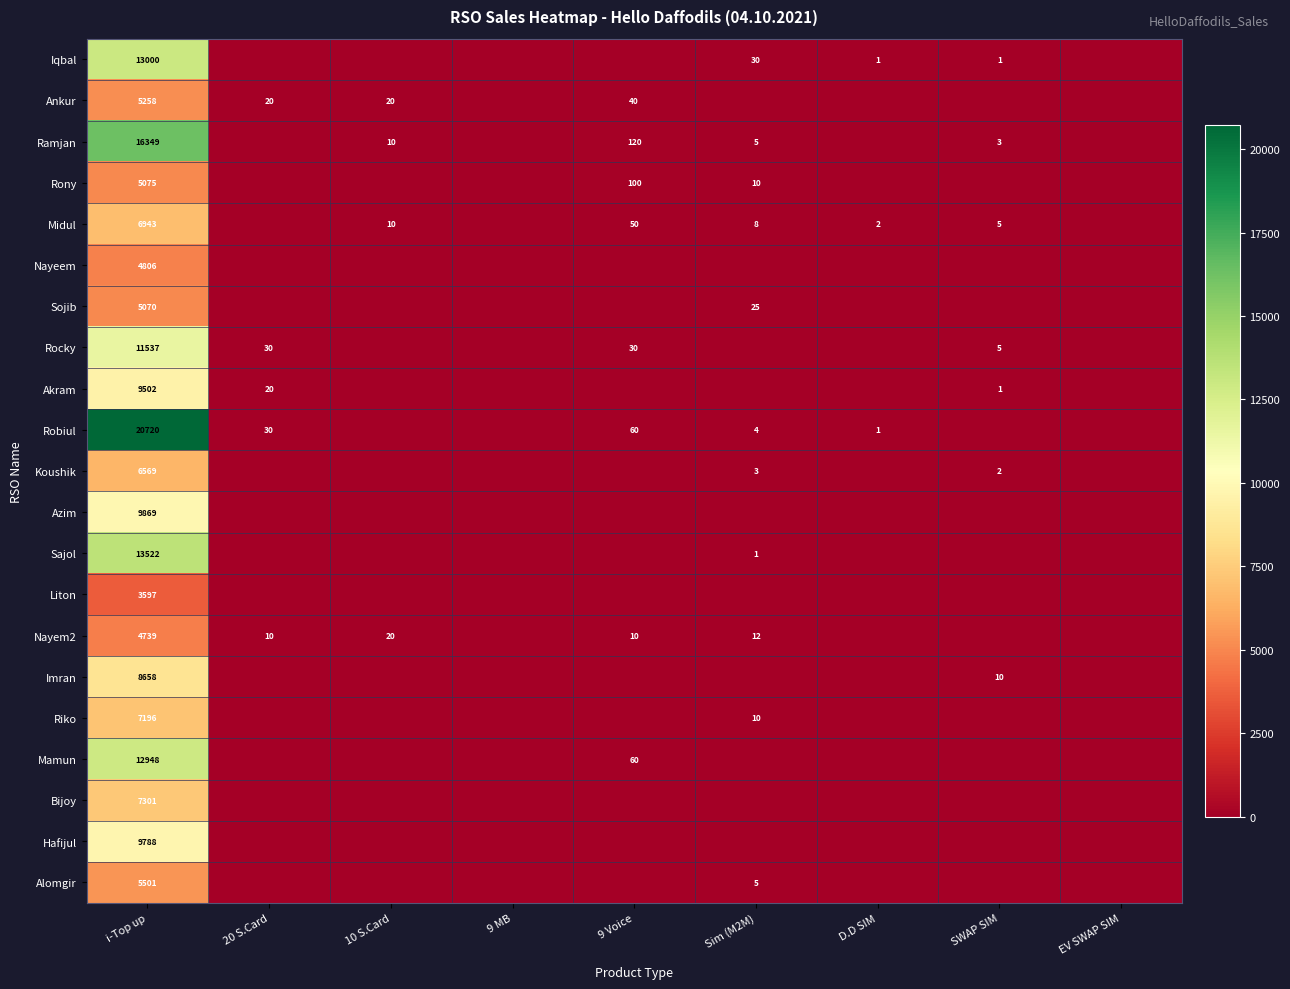

The Mamun series shows 60 at 9 Voice. True or false?

True